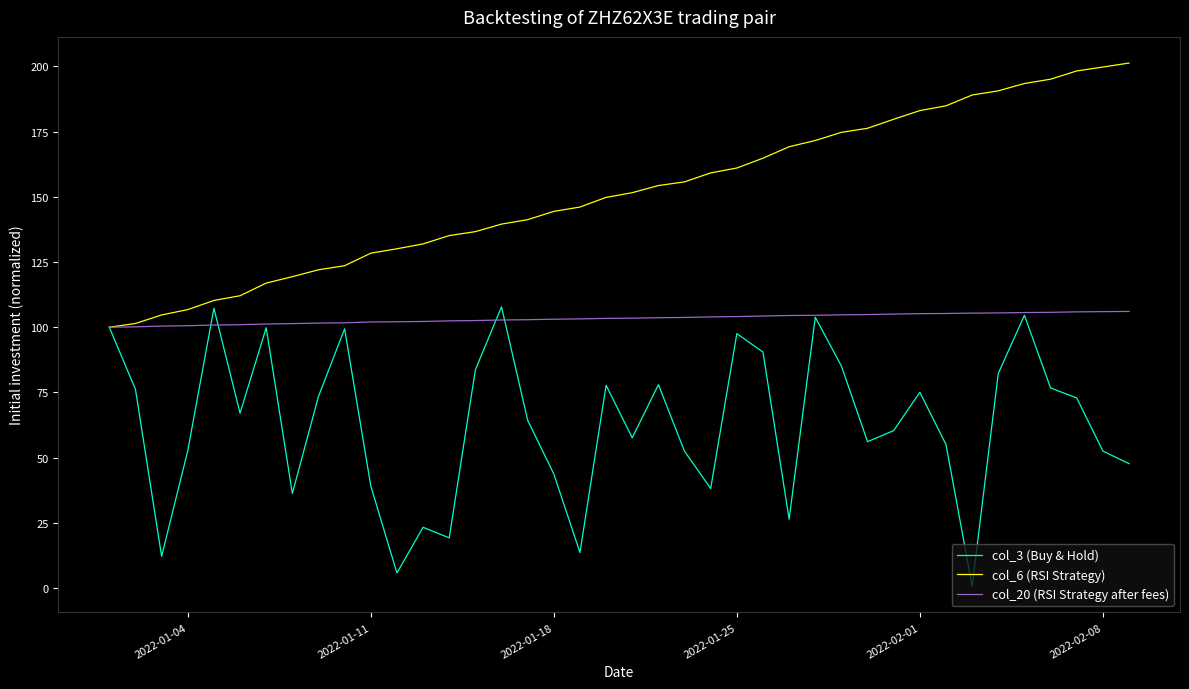

At how many categories does at least one series exceed 72?

40